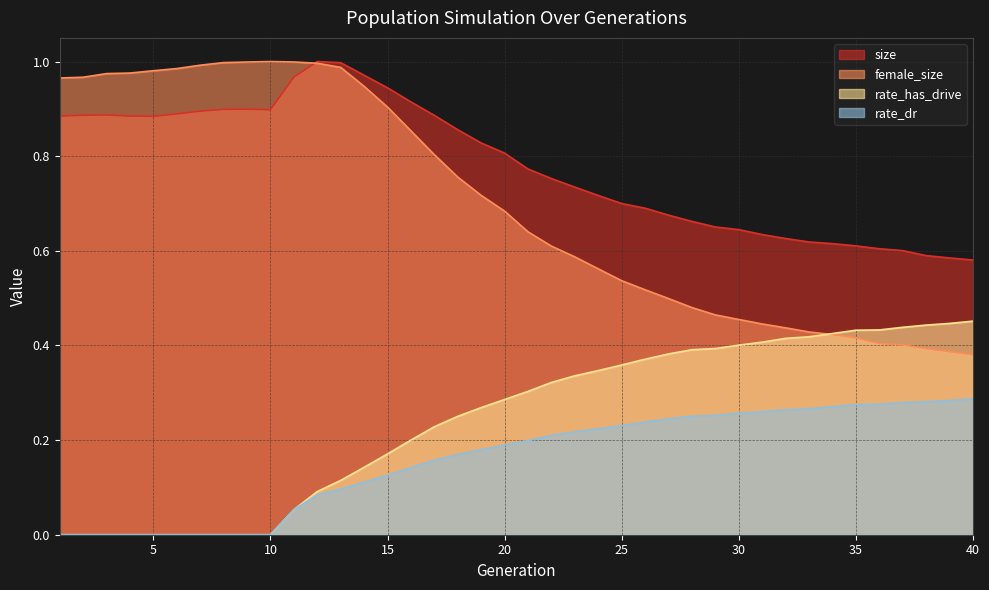

Does the chart display data point markers on the line(s)?

No